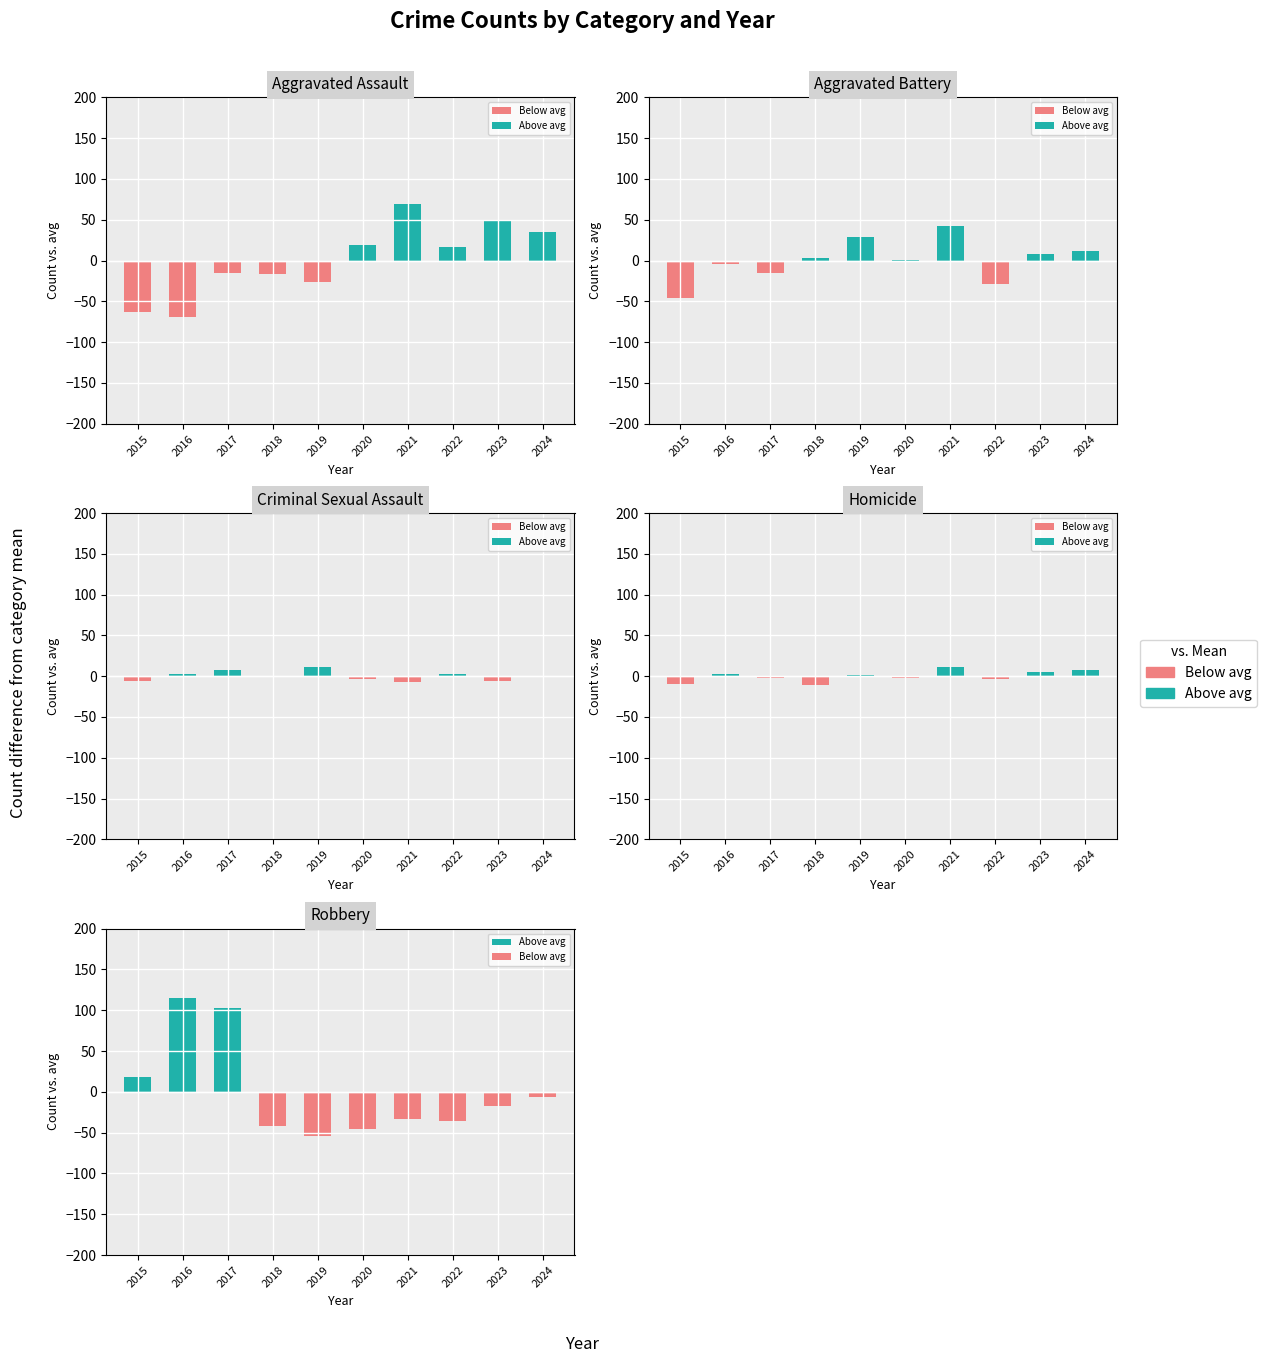

What is the difference between the second highest and second lowest values in the Above avg series?

102.3